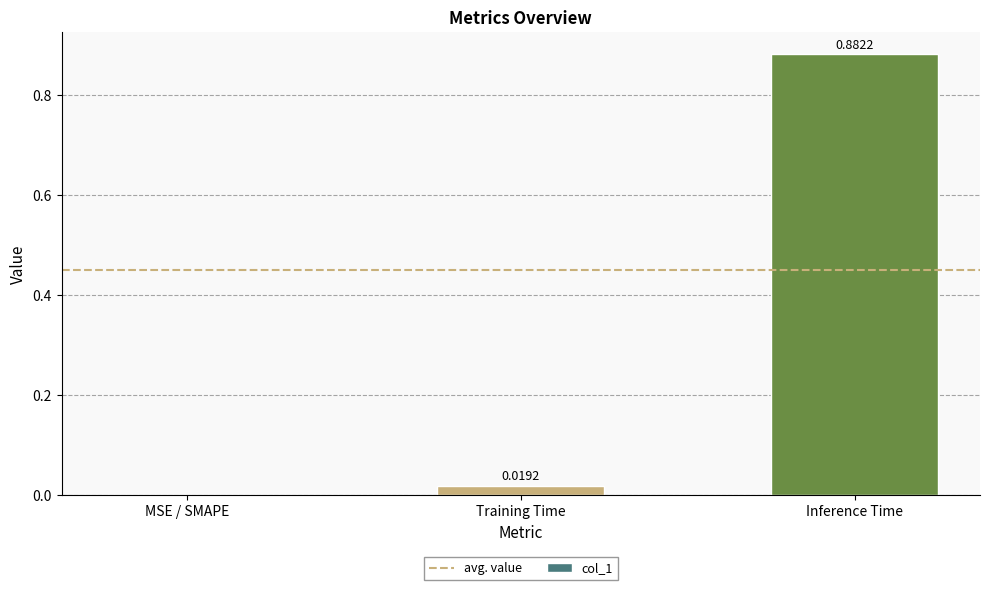

Which label corresponds to the largest value in the chart?

Inference Time